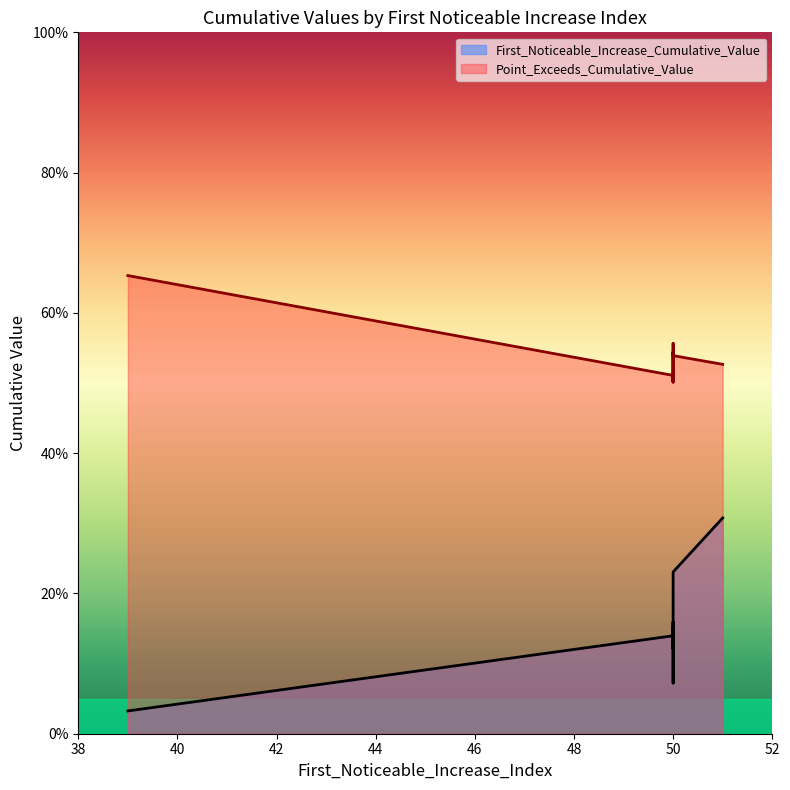

Reading left to right, list all the values displayed in this chart.

First_Noticeable_Increase_Cumulative_Value: 50=0.1	50=0.1	50=0.2	50=0.1	51=0.3	50=0.2	39=0.0	50=0.1	50=0.2
Point_Exceeds_Cumulative_Value: 50=0.5	50=0.5	50=0.5	50=0.5	51=0.5	50=0.5	39=0.7	50=0.6	50=0.5